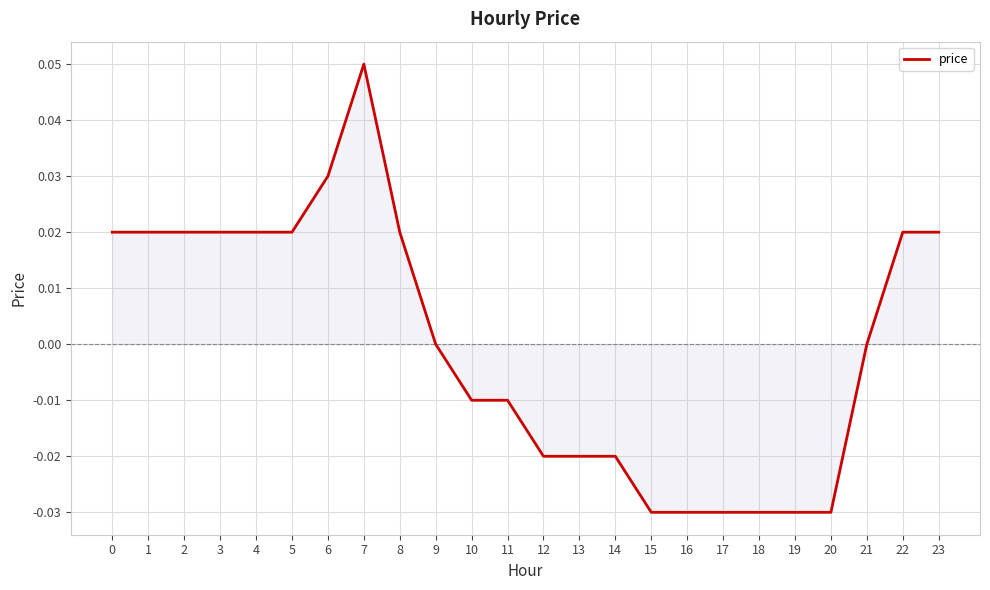

How many lines are shown in the chart?

1